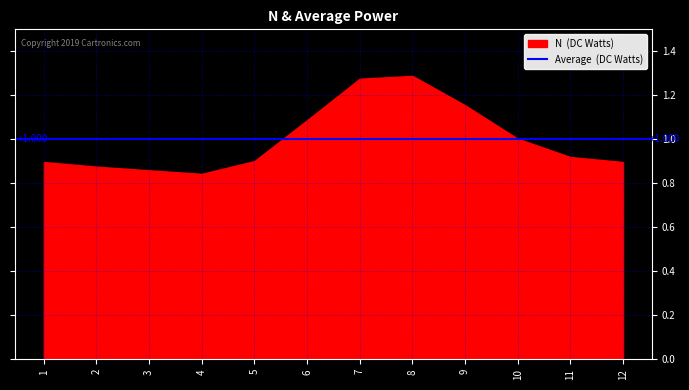

At which category is the sum across all series the highest?

8